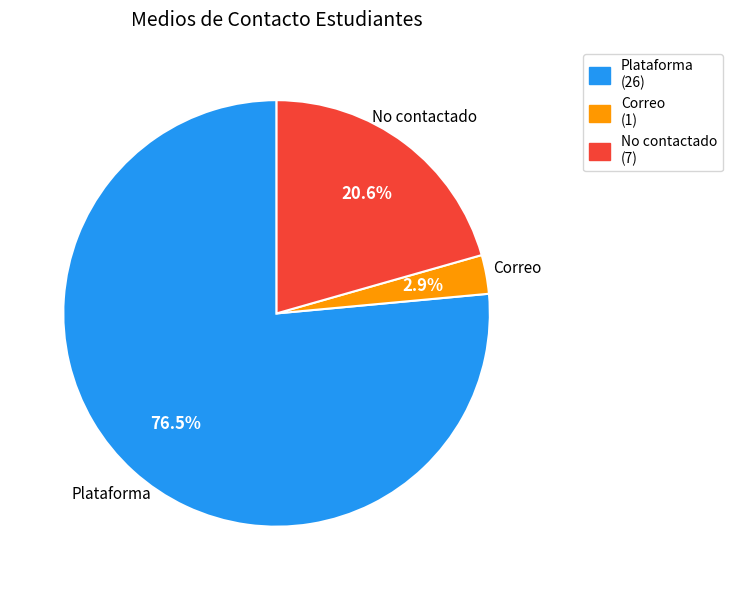

Does any single category account for the majority?

Yes